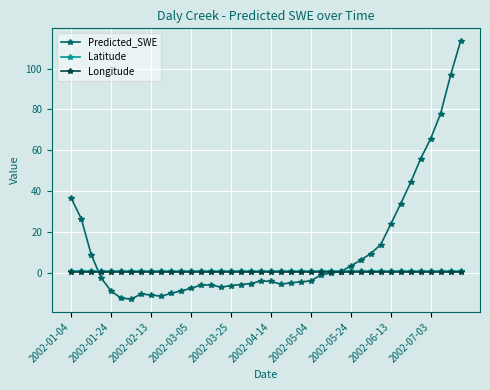

What is the greatest value displayed?

113.4